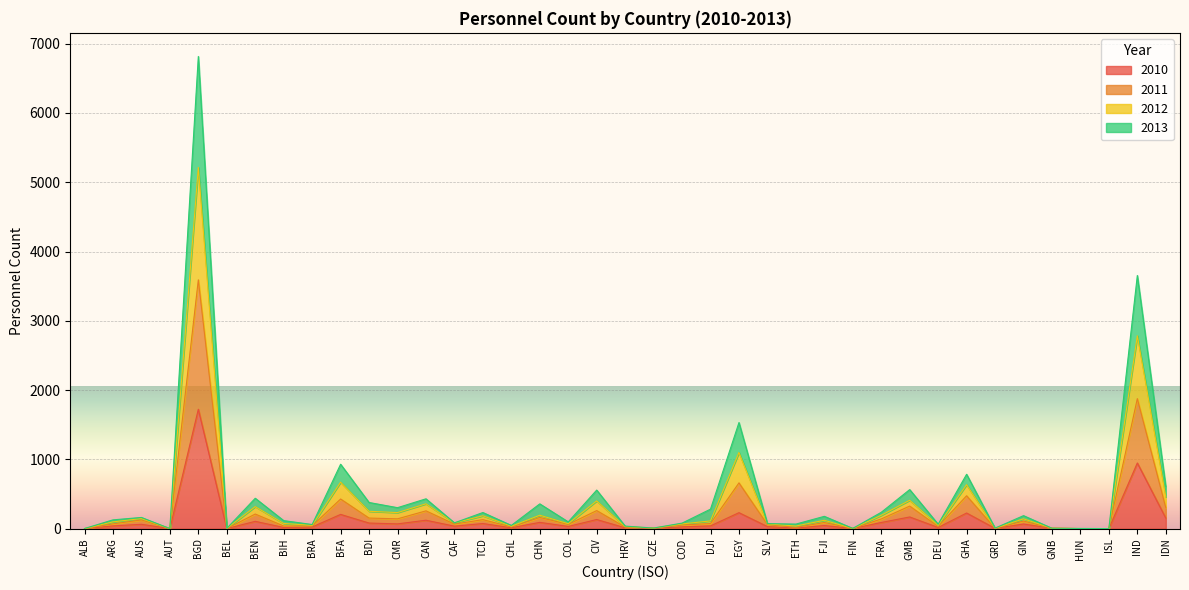

True or false: 2012 and 2010 intersect in this chart.

False